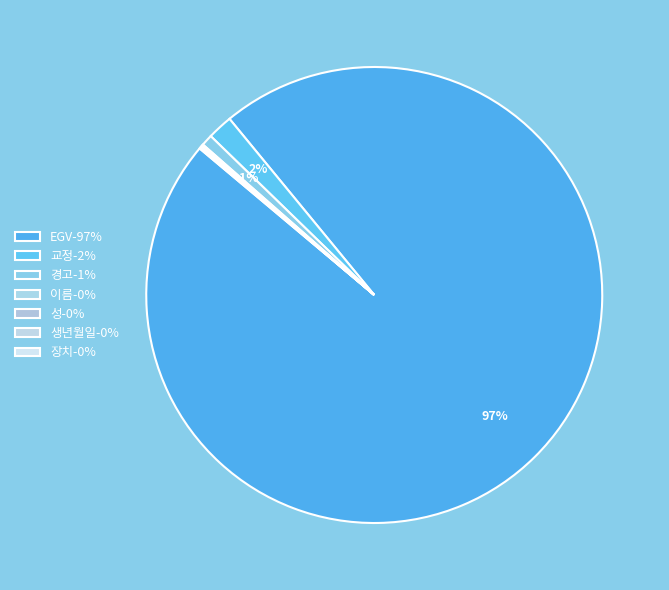

To the nearest percent, what is the combined percentage of EGV and 경고?

98%